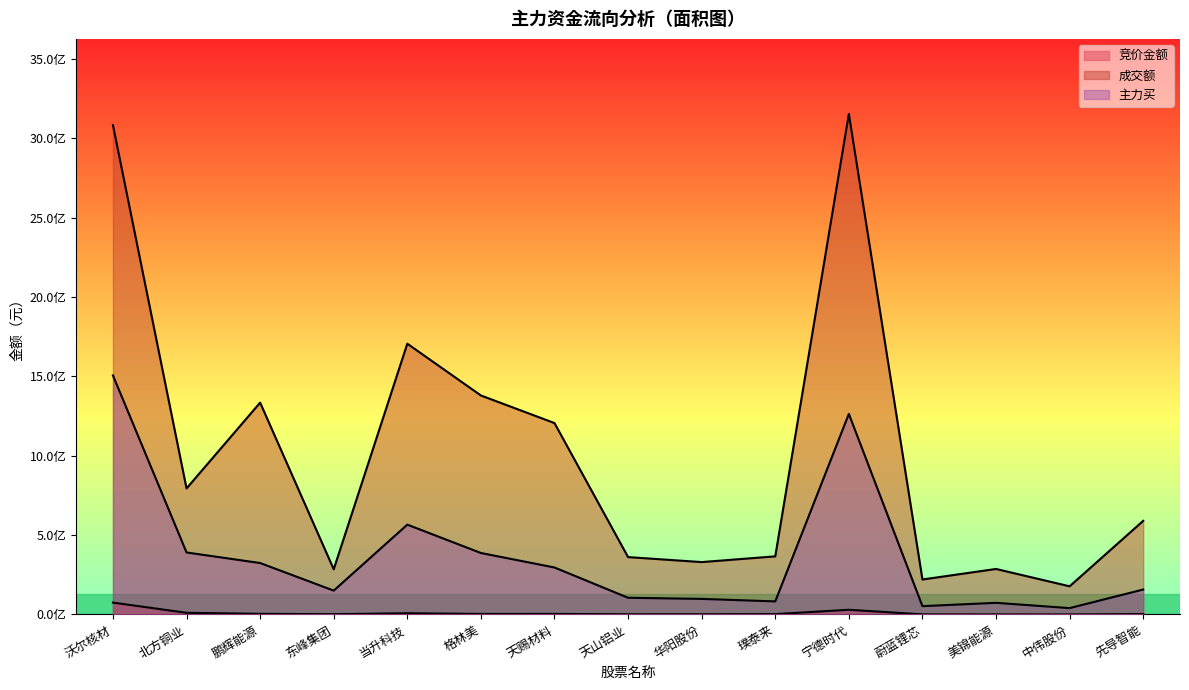

Reading left to right, transcribe all the data shown in this chart.

竞价金额: 74702340	10430089	3914870	1644086	7662562	3306330	3444515	1114319	1208812	2184960	29606874	539376	466007	145180	2302780
成交额: 3083287112	794226070	1334921611	284657812	1706283768	1380011174	1206090813	361476933	330082038	366167028	3154024728	220342955	286766769	177415131	590009118
主力买: 1506199758	390716359	324148389	150301073	566130250	387300808	296009386	105148668	98164424	82319622	1263887908	52391777	73319908	40047409	157125924